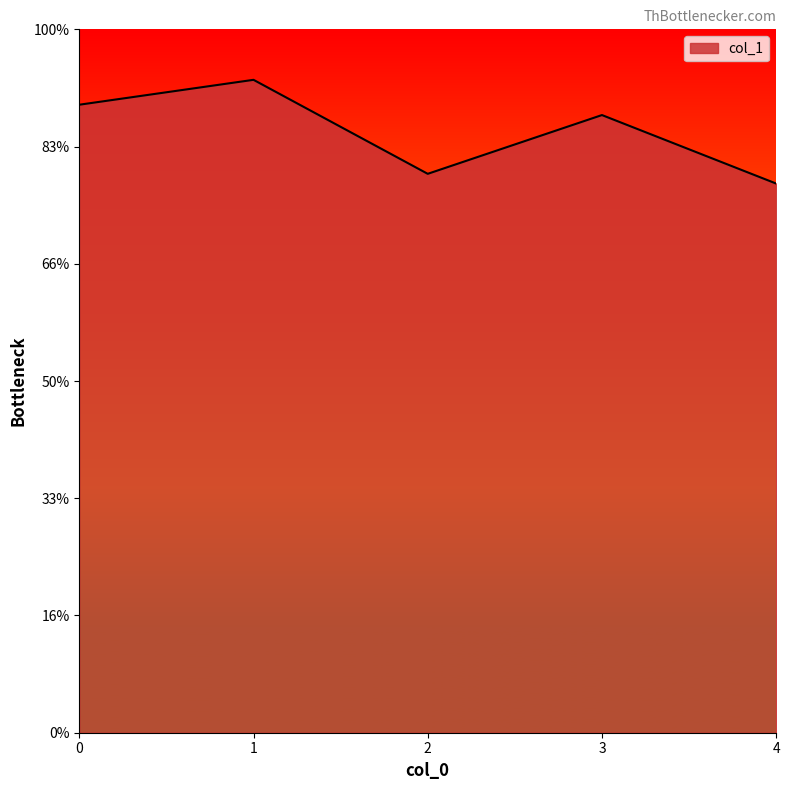

Is this an area chart (filled region under the line)?

Yes